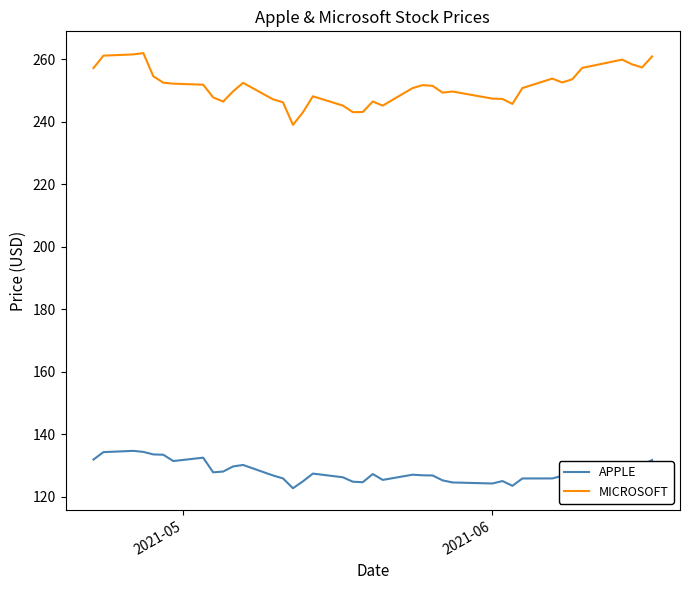

True or false: MICROSOFT and APPLE intersect in this chart.

False